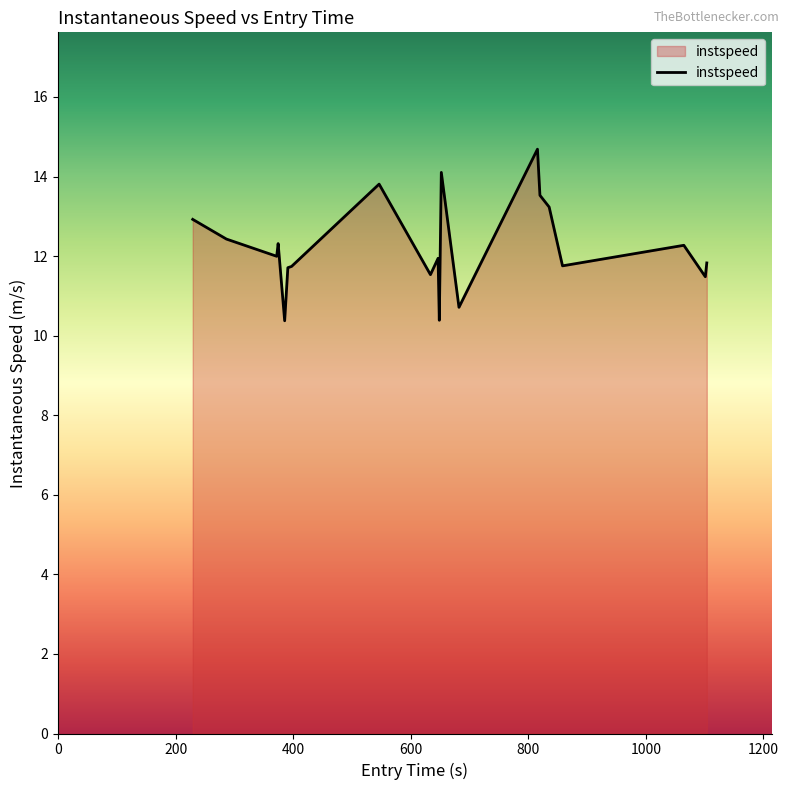

What is the smallest value displayed?

10.4